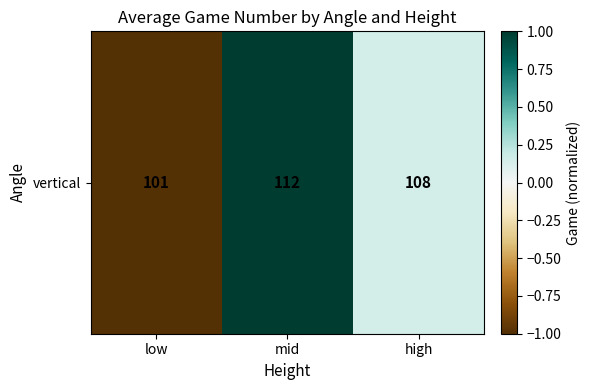

How many series are shown in this chart?

1